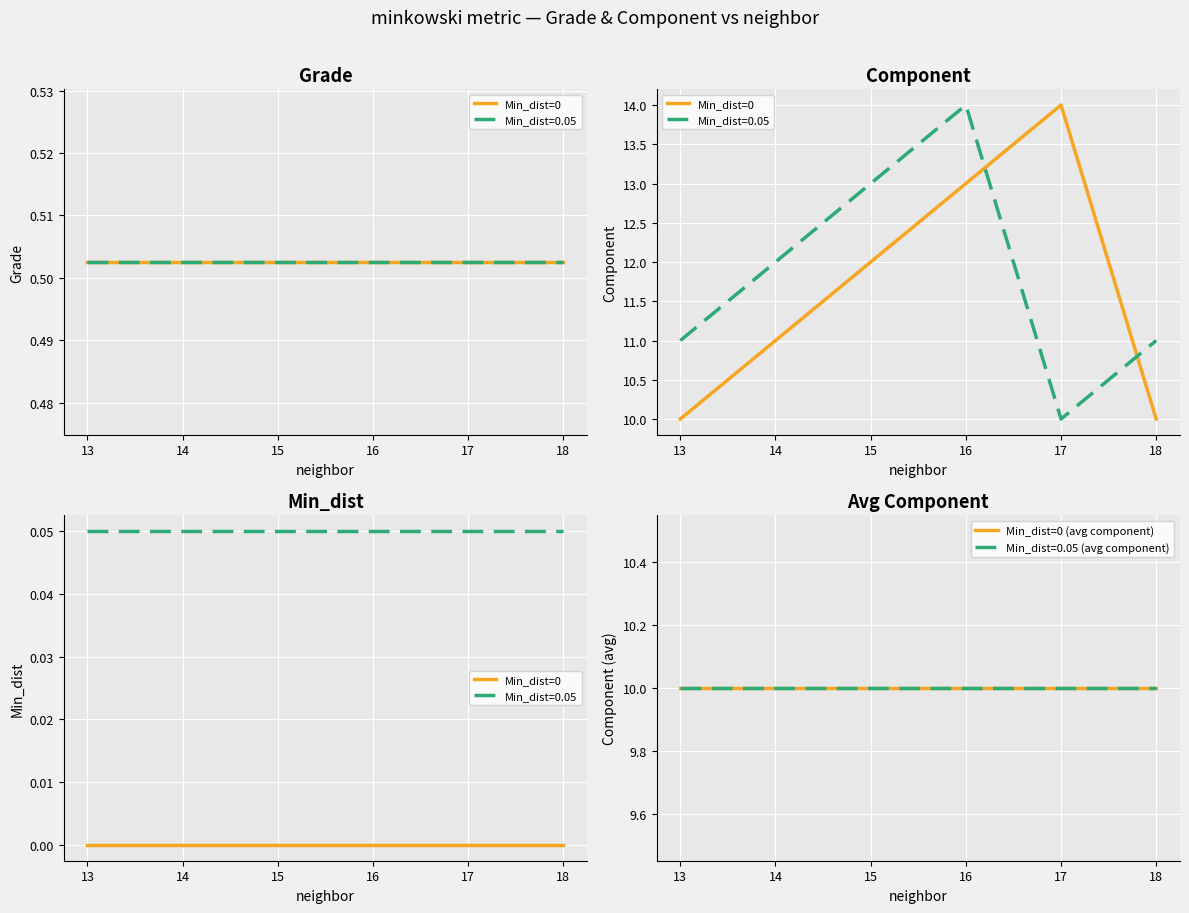

Does the chart display data point markers on the line(s)?

No